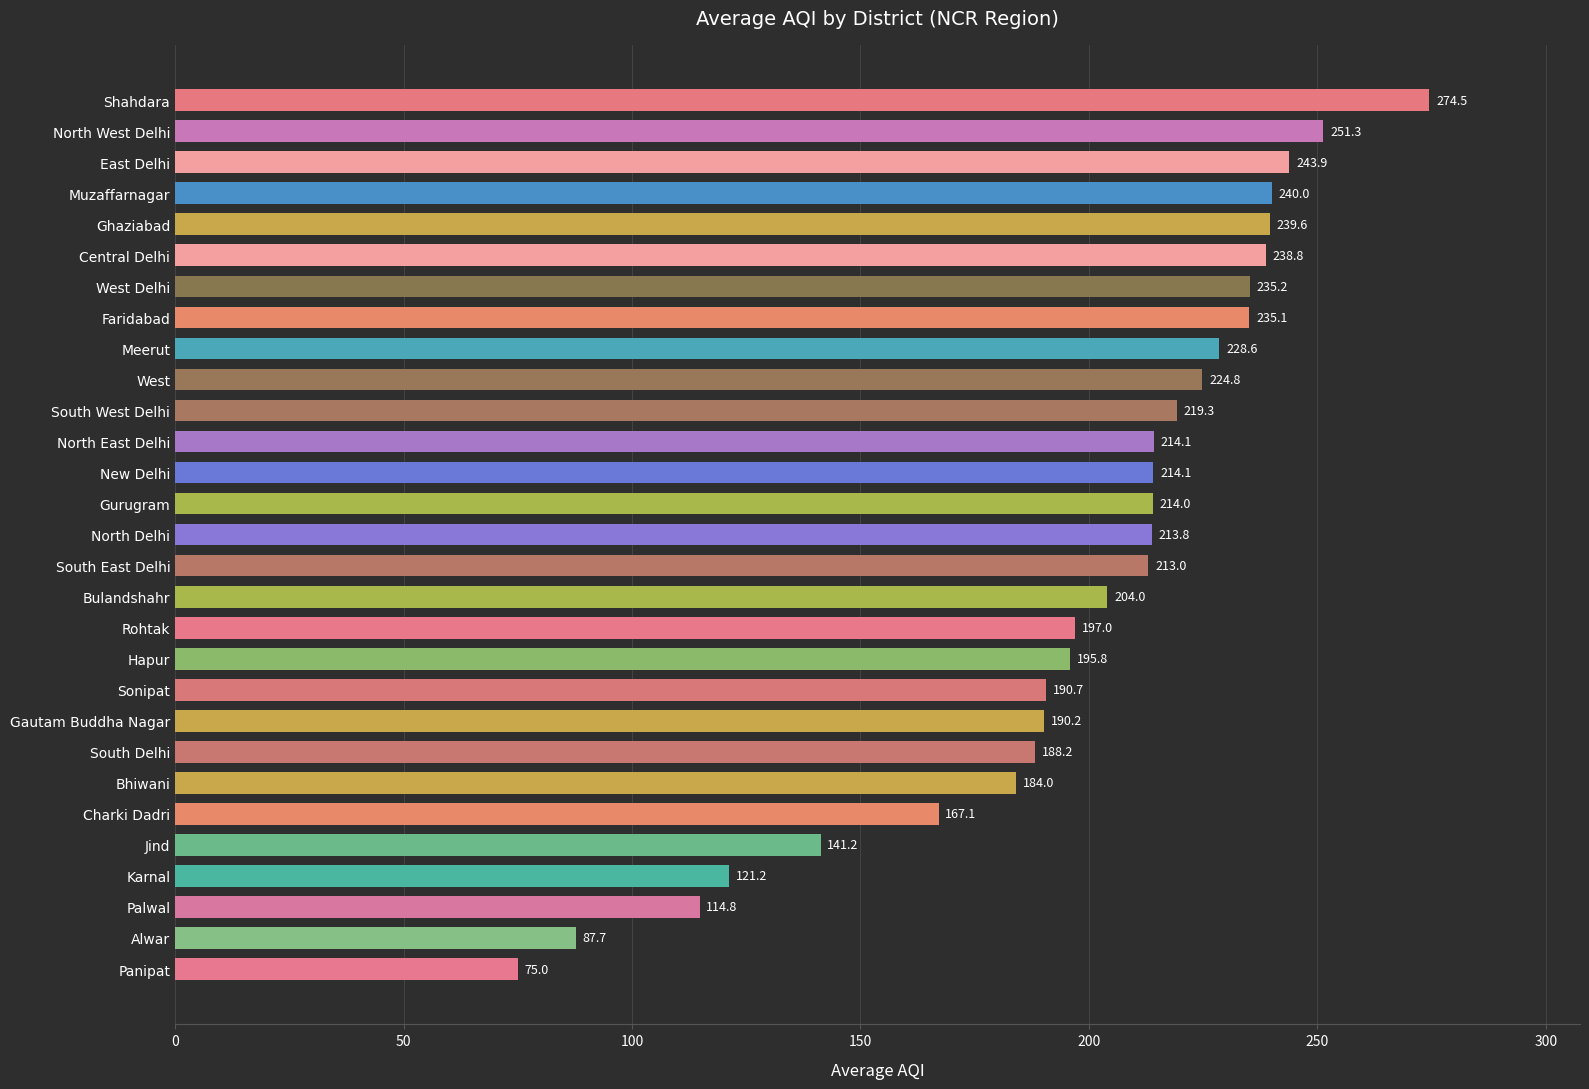

Between South Delhi and Muzaffarnagar, which is larger?

Muzaffarnagar